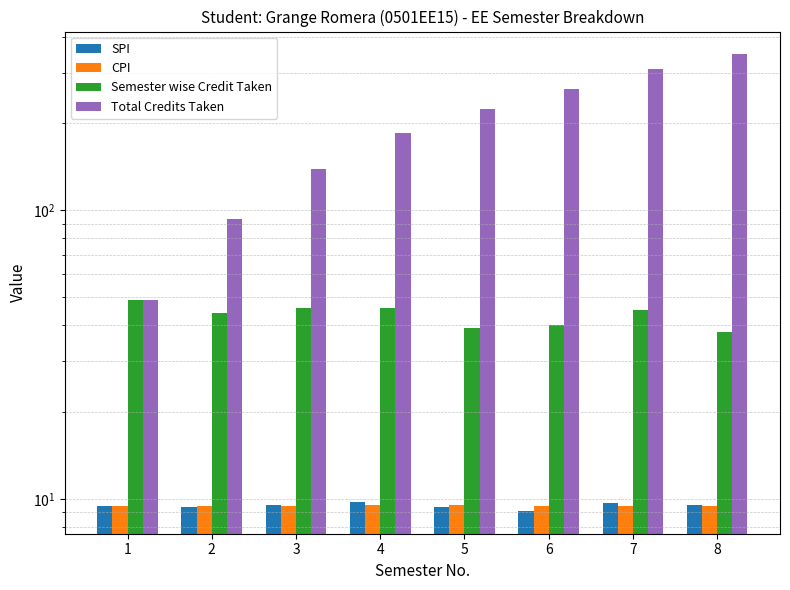

Which series has the largest total across all categories?

Total Credits Taken